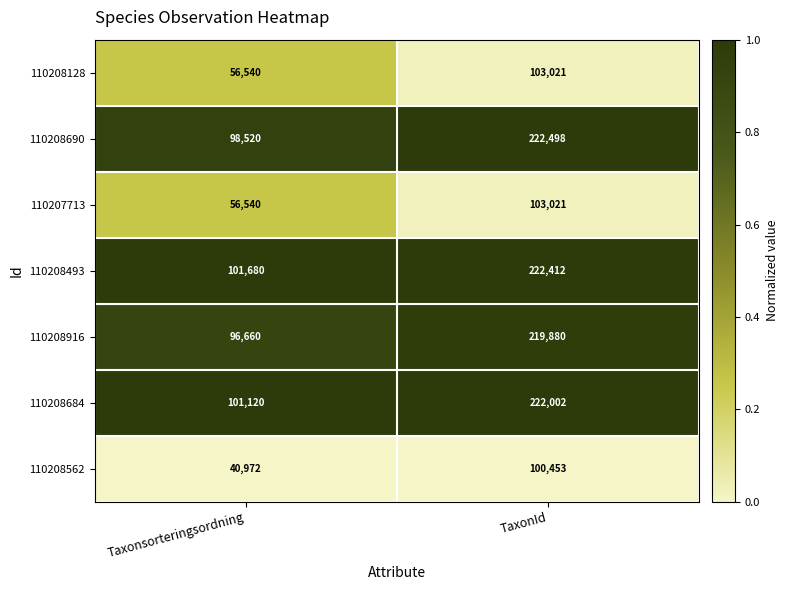

The 110208493 series shows 355604 at TaxonId. True or false?

False